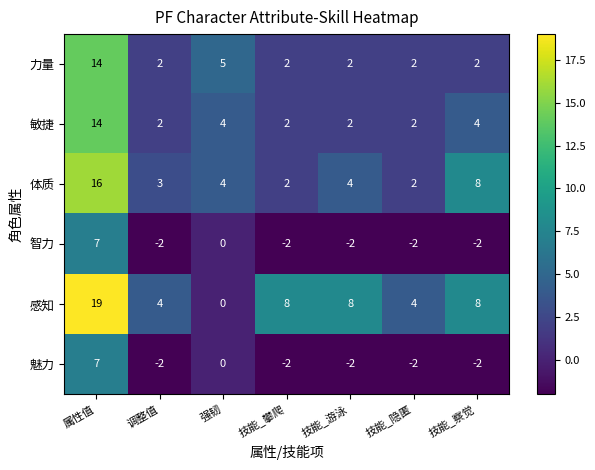

How many 敏捷 values are between 2 and 4?

6